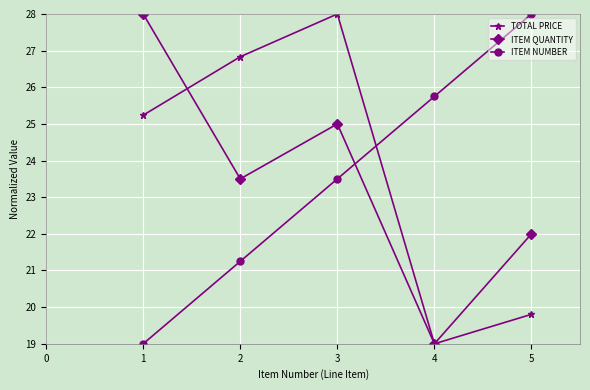

Which series changed the most between 1 and 2?

ITEM QUANTITY